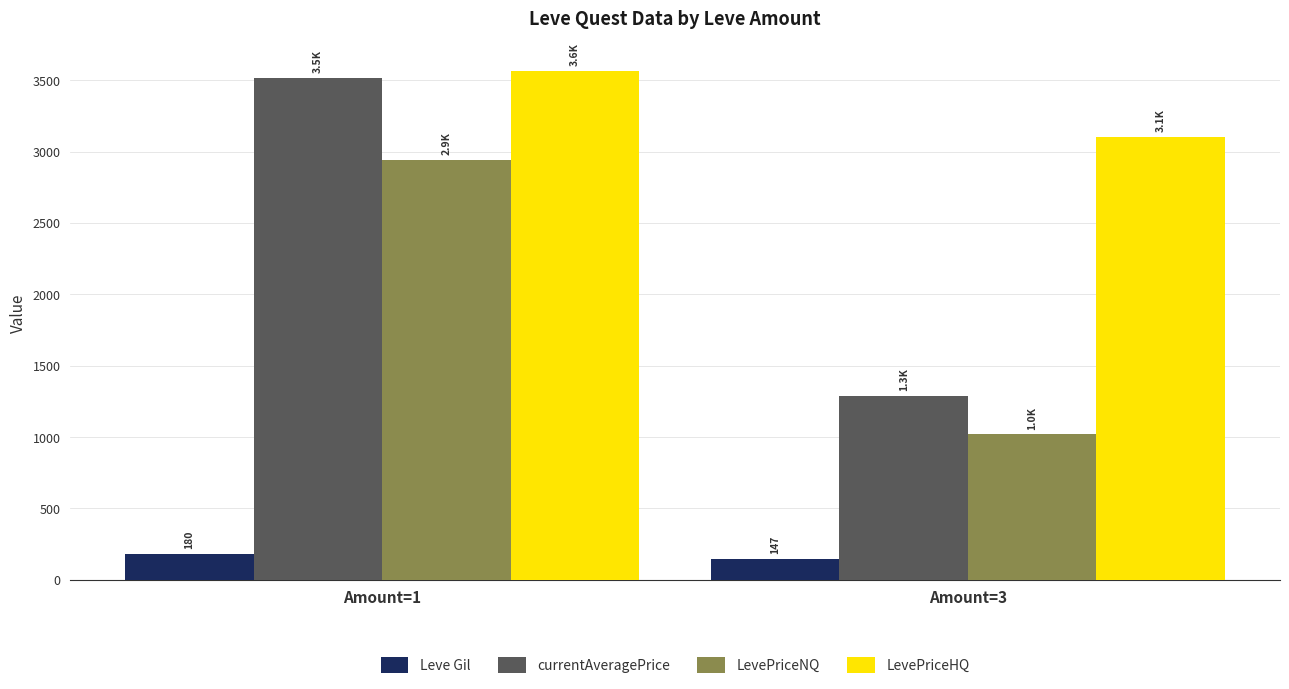

Is it true that currentAveragePrice equals 369.1 at Amount=3?

False